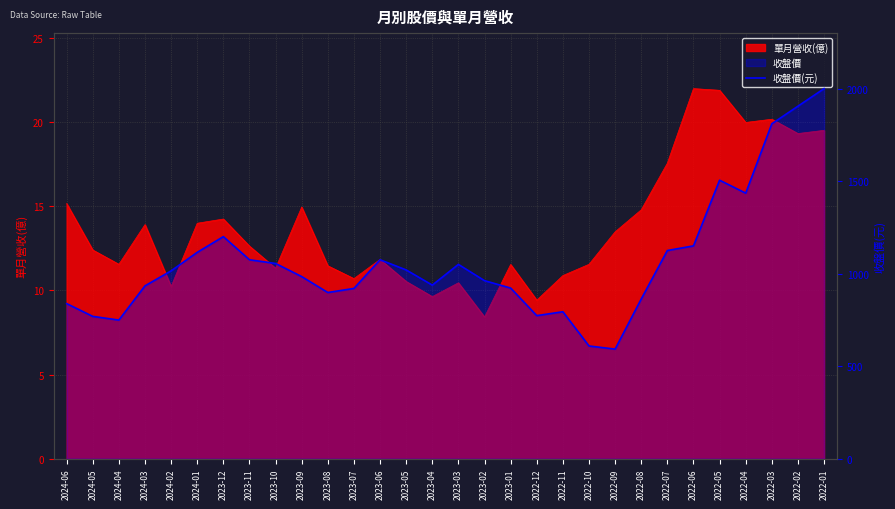

Where is the first local maximum?

2023-12